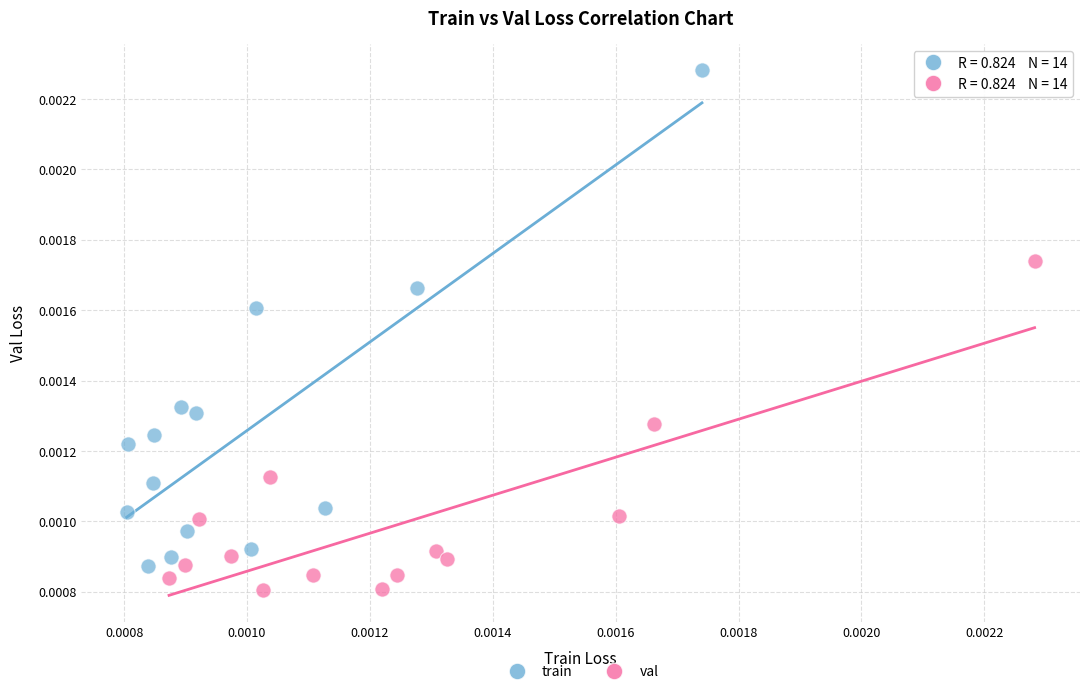

What are all the series names shown in the legend?

train, val